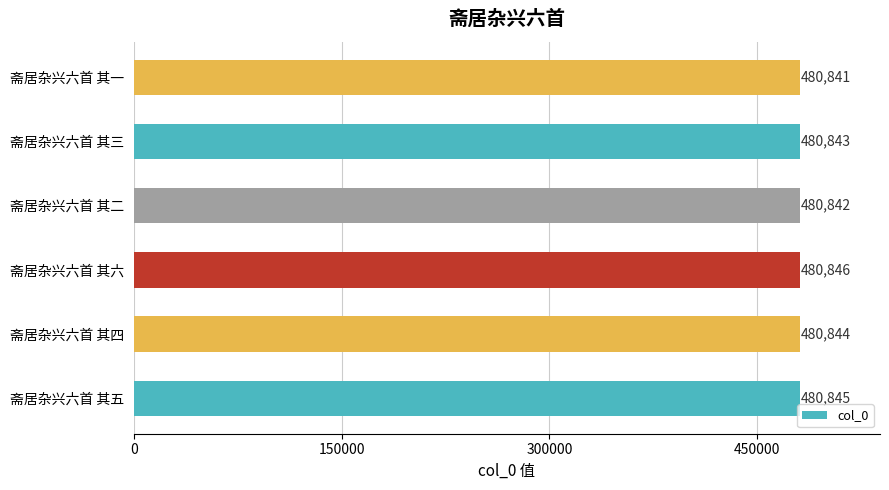

How many series are shown in this chart?

1